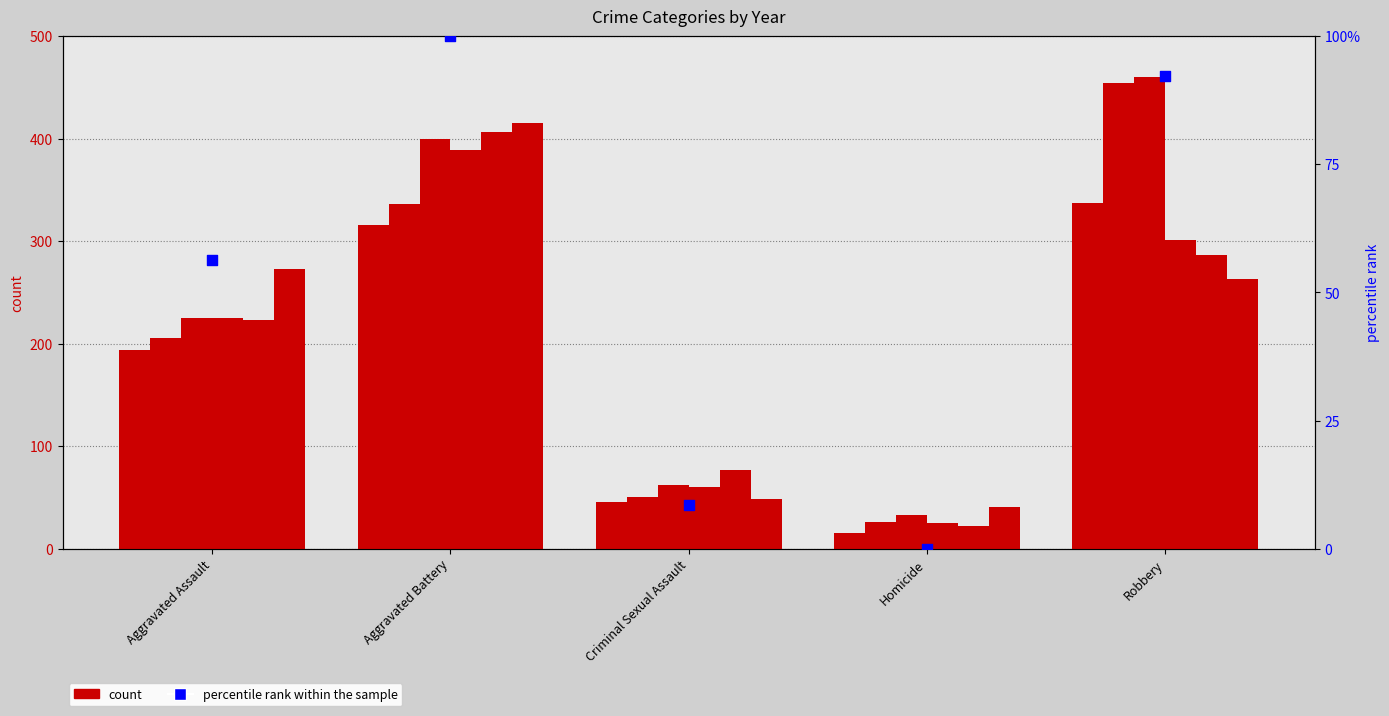

What is the change in value from Aggravated Assault to Aggravated Battery?

+43.6